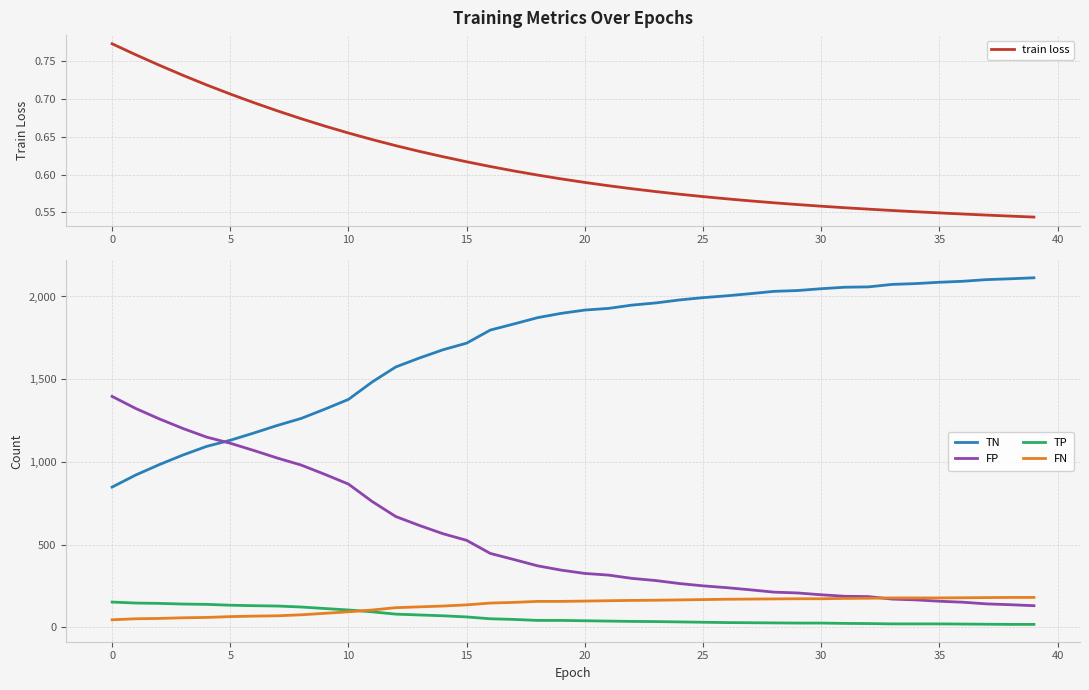

True or false: FP and TP intersect in this chart.

False